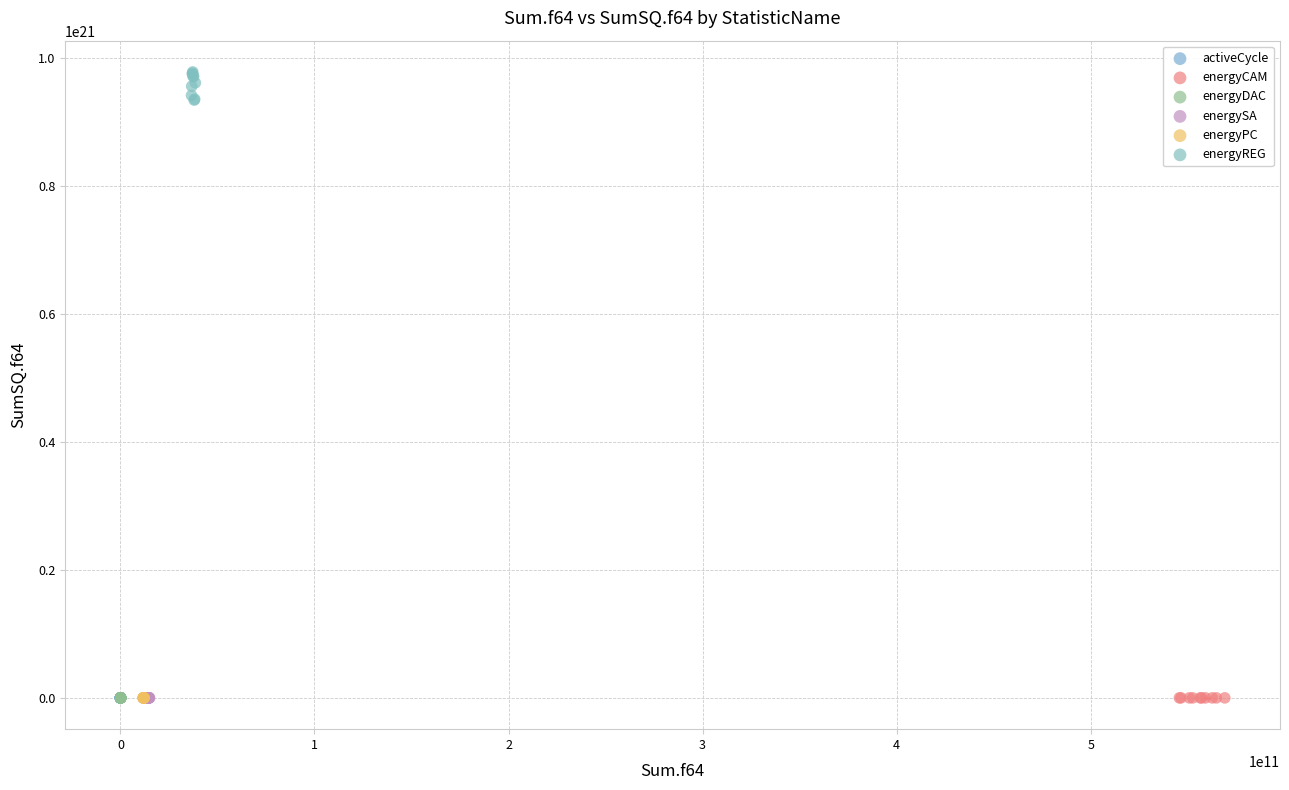

Which series contains the highest Y value?

energyREG